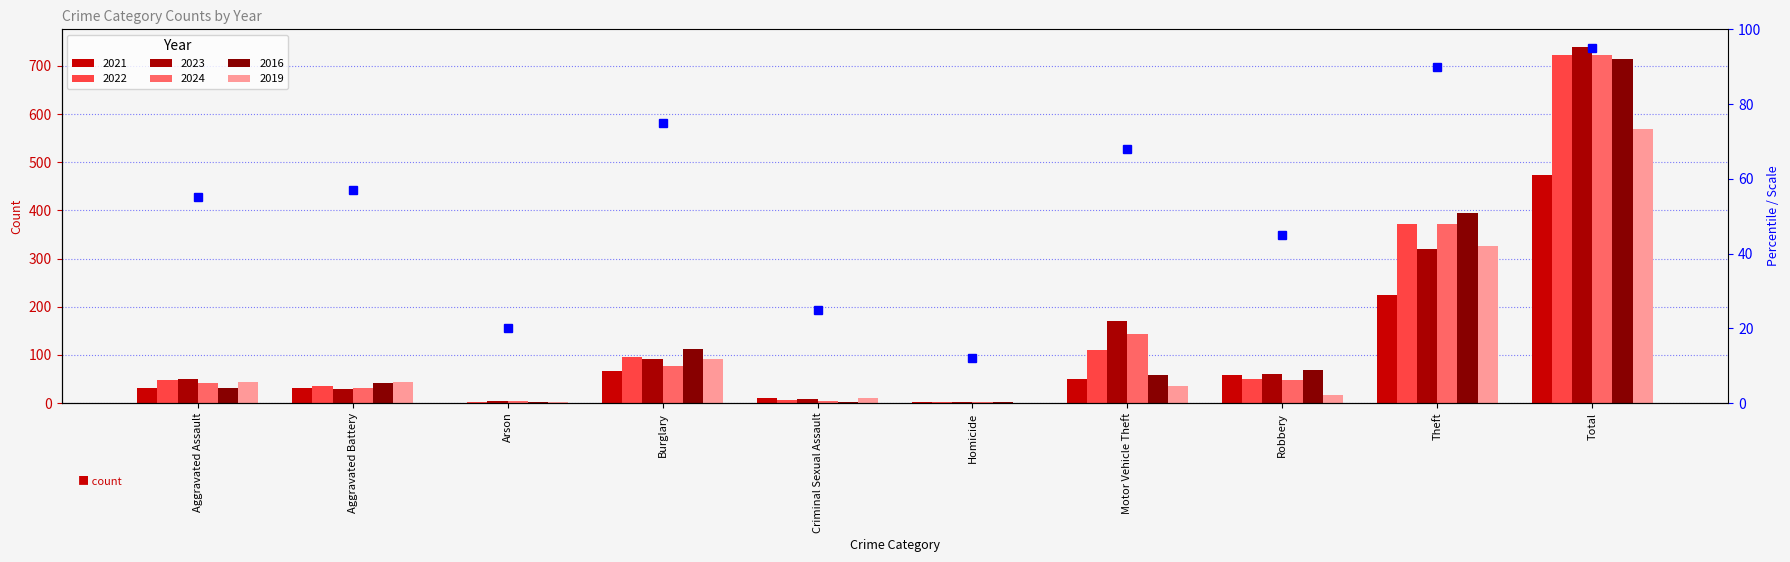

How many values are below 57?

5